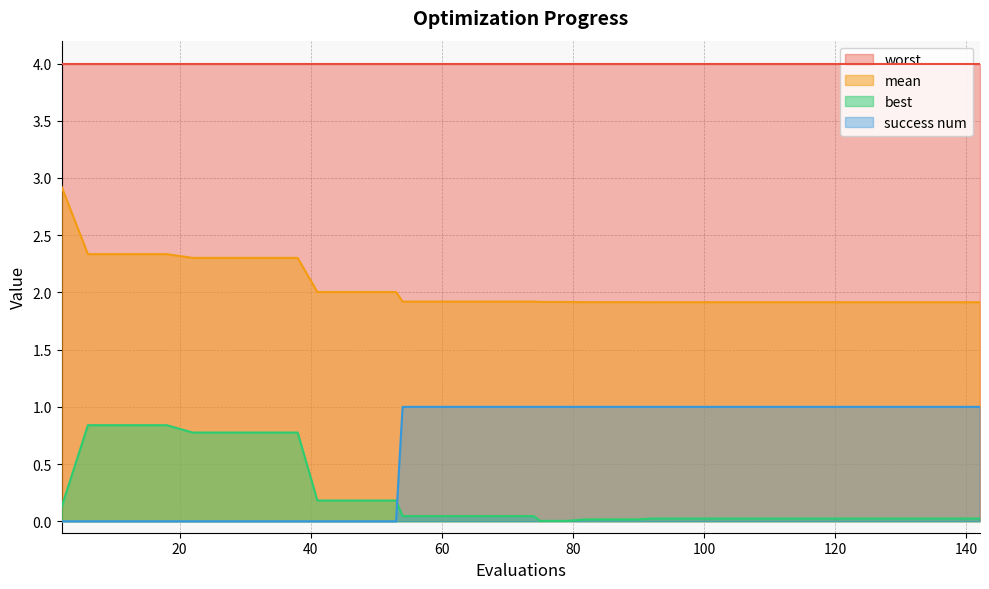

The value of mean at 100 is 1.9. True or false?

True